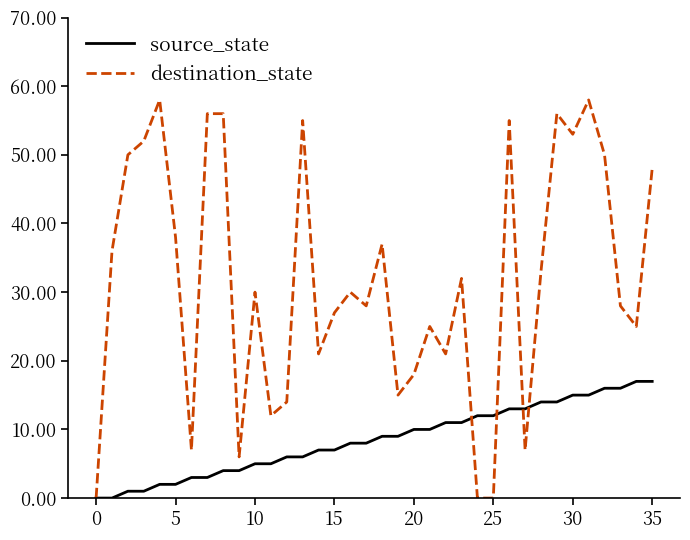

Rank the series by their average value, from highest to lowest.

destination_state, source_state